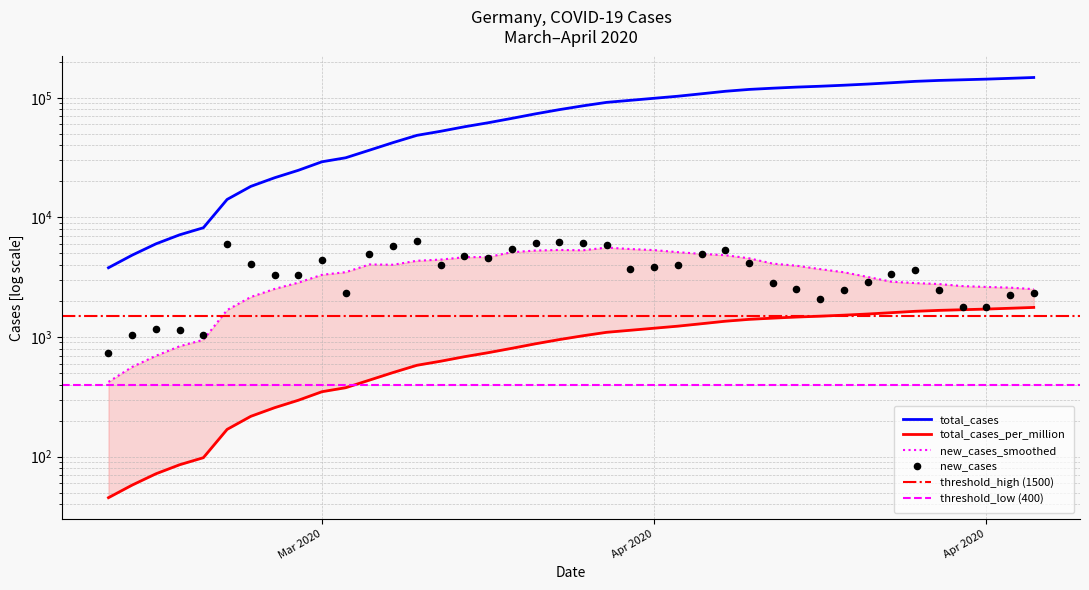

Which series reaches the minimum Y coordinate?

total_cases_per_million